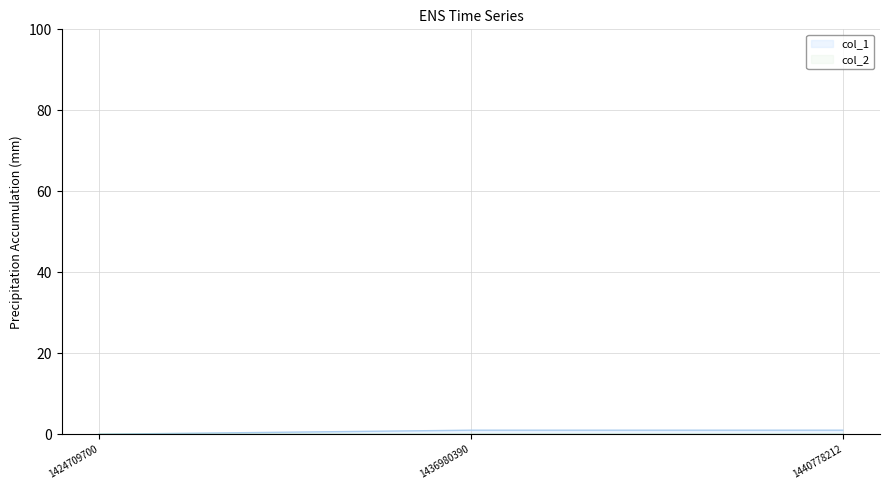

Which label corresponds to the smallest value in the chart?

1424709700